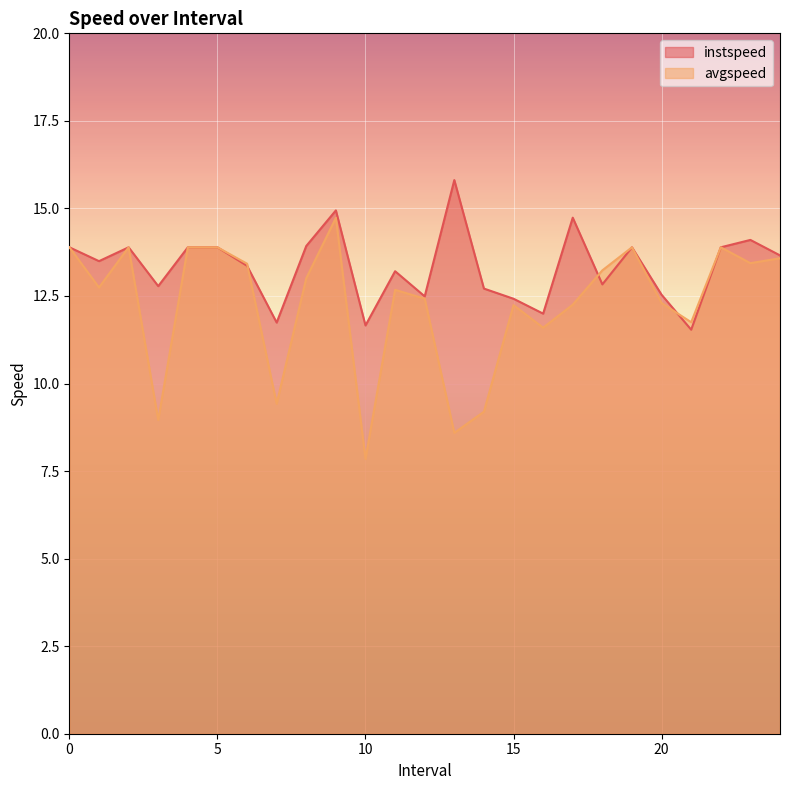

Does the chart display data point markers on the line(s)?

No